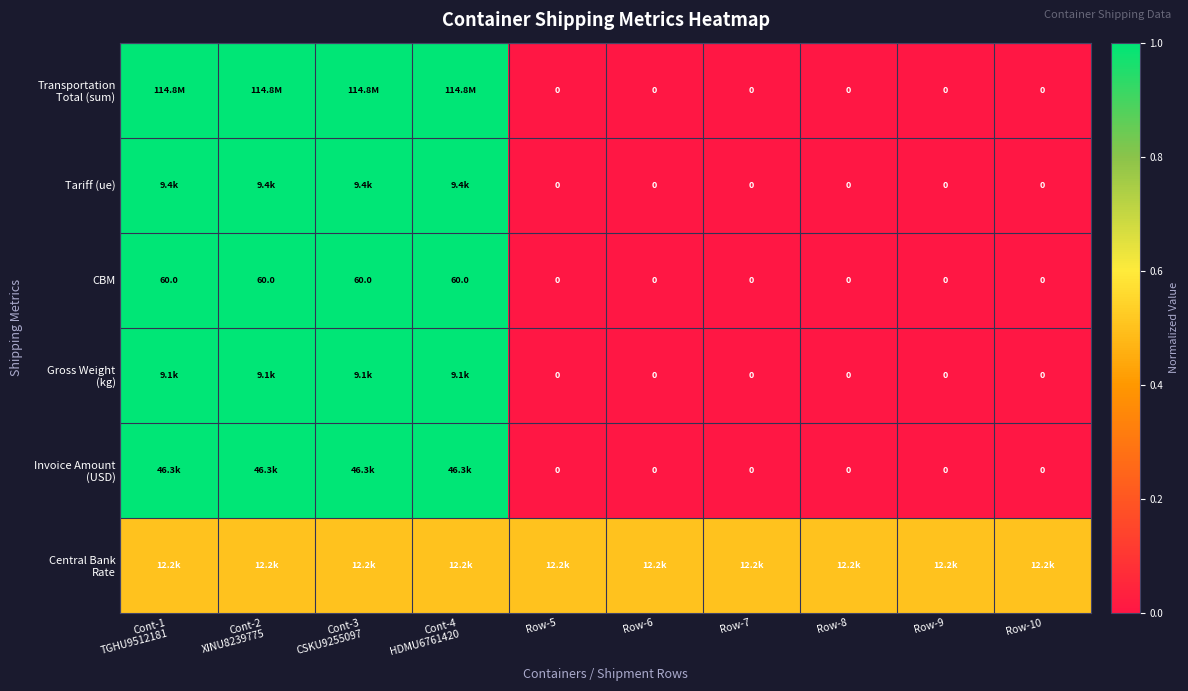

Is it true that CBM equals 0.0 at Row-6?

True